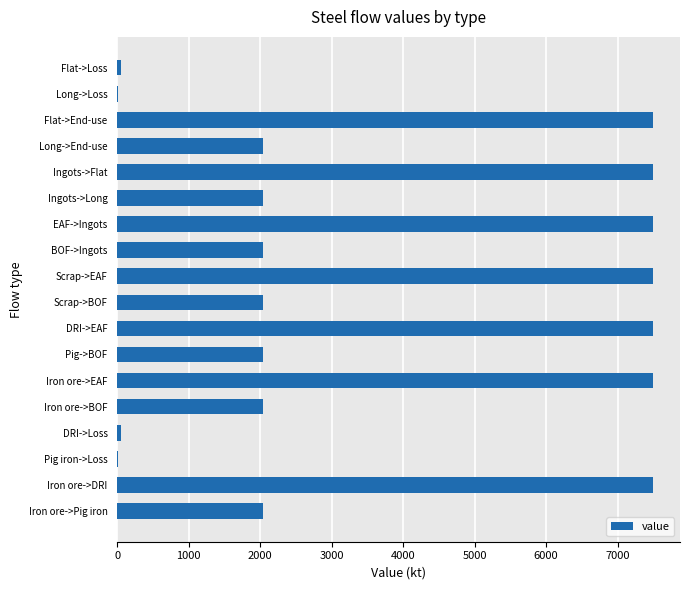

Are the bars grouped side by side (vs. stacked)?

No